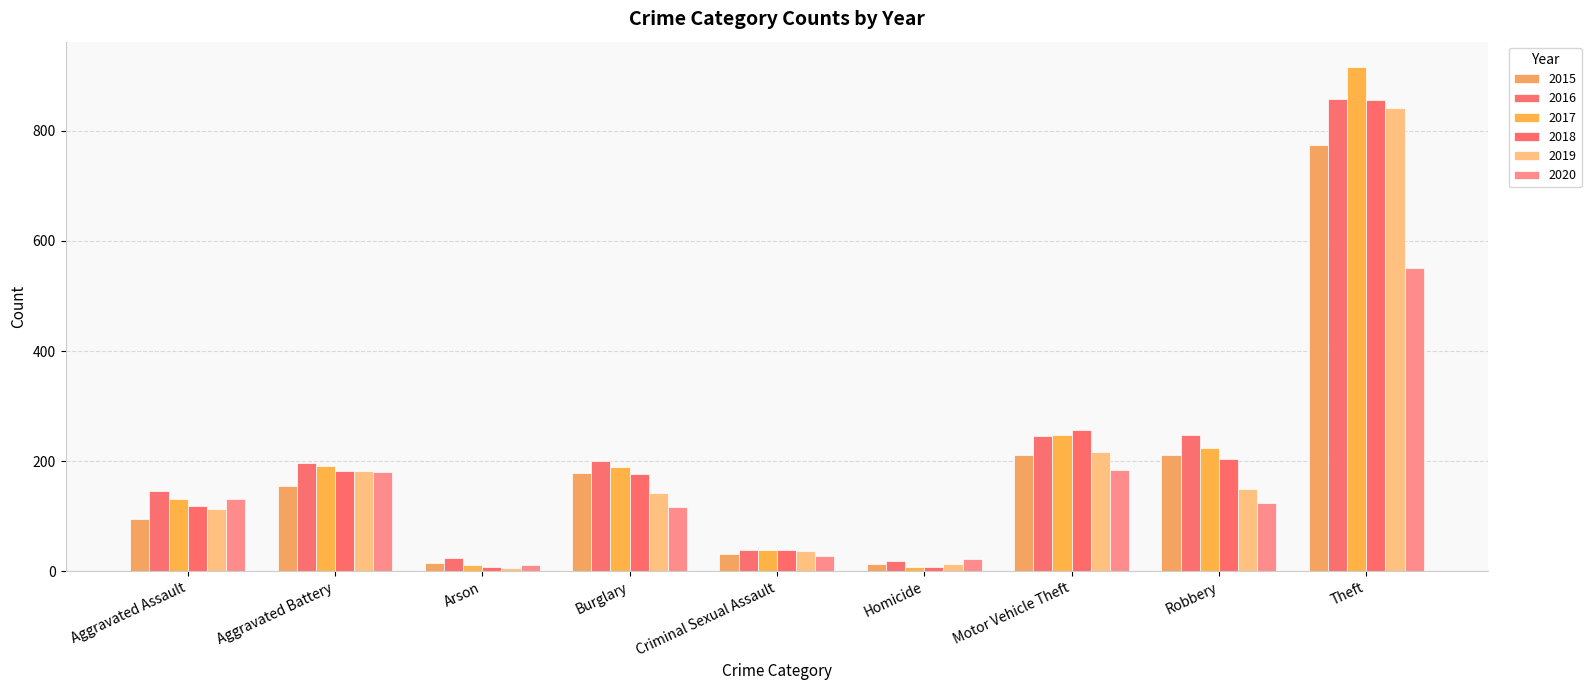

Reading right to left, list all the values displayed in this chart.

2015: Theft=774	Robbery=212	Motor Vehicle Theft=211	Homicide=13	Criminal Sexual Assault=31	Burglary=178	Arson=15	Aggravated Battery=154	Aggravated Assault=95
2016: Theft=858	Robbery=247	Motor Vehicle Theft=245	Homicide=18	Criminal Sexual Assault=39	Burglary=201	Arson=25	Aggravated Battery=196	Aggravated Assault=146
2017: Theft=916	Robbery=224	Motor Vehicle Theft=247	Homicide=8	Criminal Sexual Assault=38	Burglary=189	Arson=12	Aggravated Battery=191	Aggravated Assault=131
2018: Theft=856	Robbery=204	Motor Vehicle Theft=256	Homicide=8	Criminal Sexual Assault=38	Burglary=176	Arson=8	Aggravated Battery=183	Aggravated Assault=119
2019: Theft=841	Robbery=150	Motor Vehicle Theft=216	Homicide=14	Criminal Sexual Assault=37	Burglary=143	Arson=6	Aggravated Battery=182	Aggravated Assault=113
2020: Theft=551	Robbery=124	Motor Vehicle Theft=184	Homicide=22	Criminal Sexual Assault=28	Burglary=116	Arson=12	Aggravated Battery=180	Aggravated Assault=131